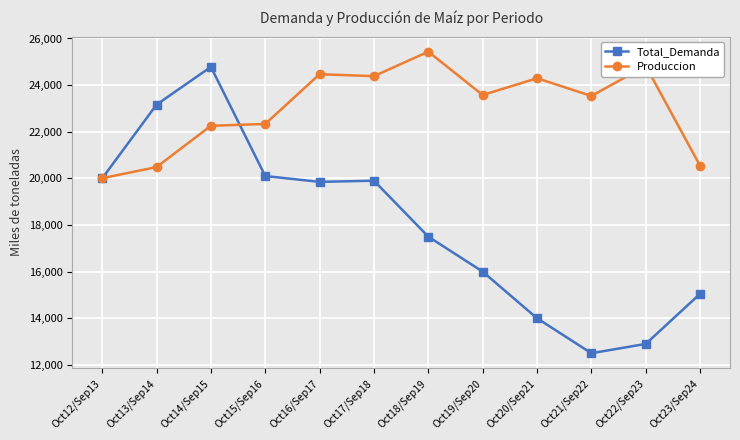

Where is the first local maximum for Total_Demanda?

Oct14/Sep15